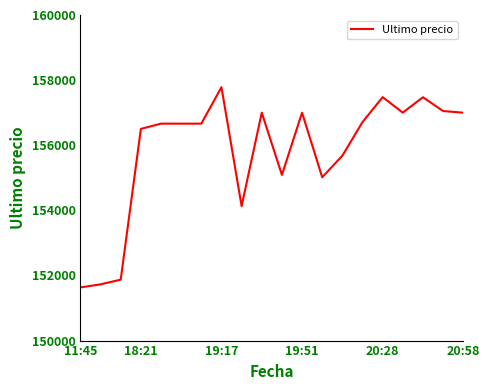

What is the maximum value shown in the chart?

157782